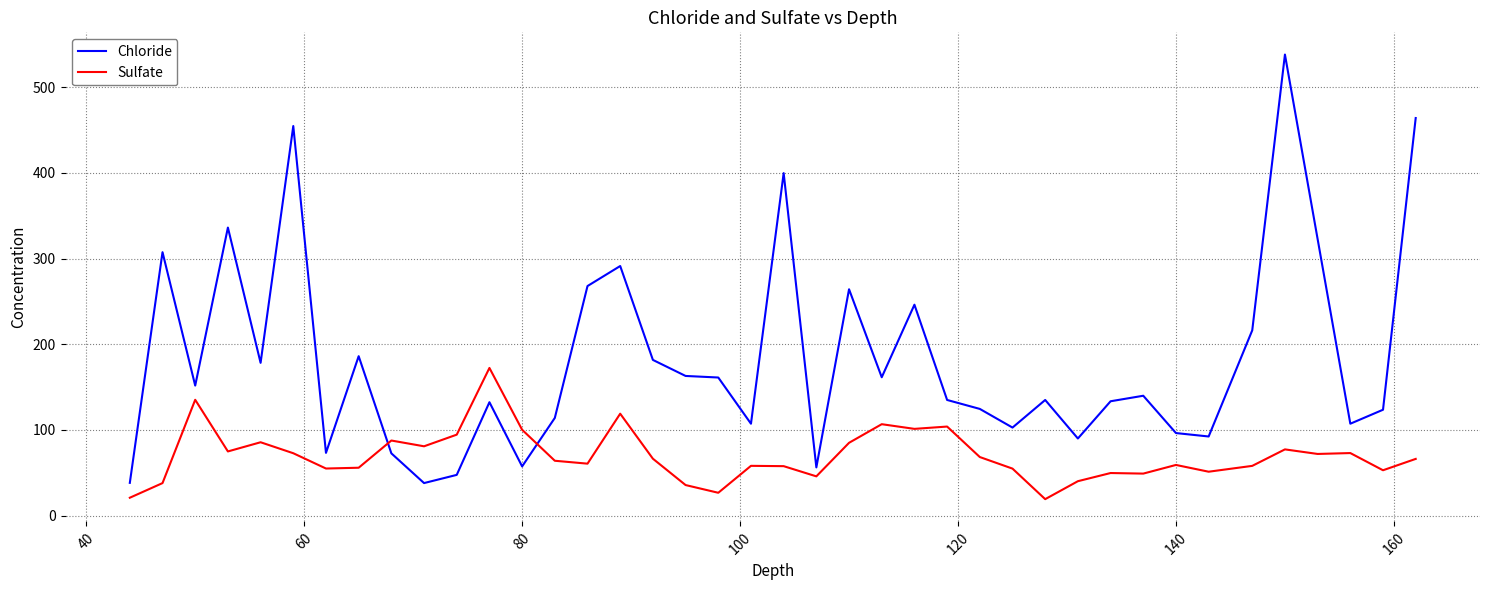

What is the difference between the maximum and minimum values in the Chloride series?

500.1